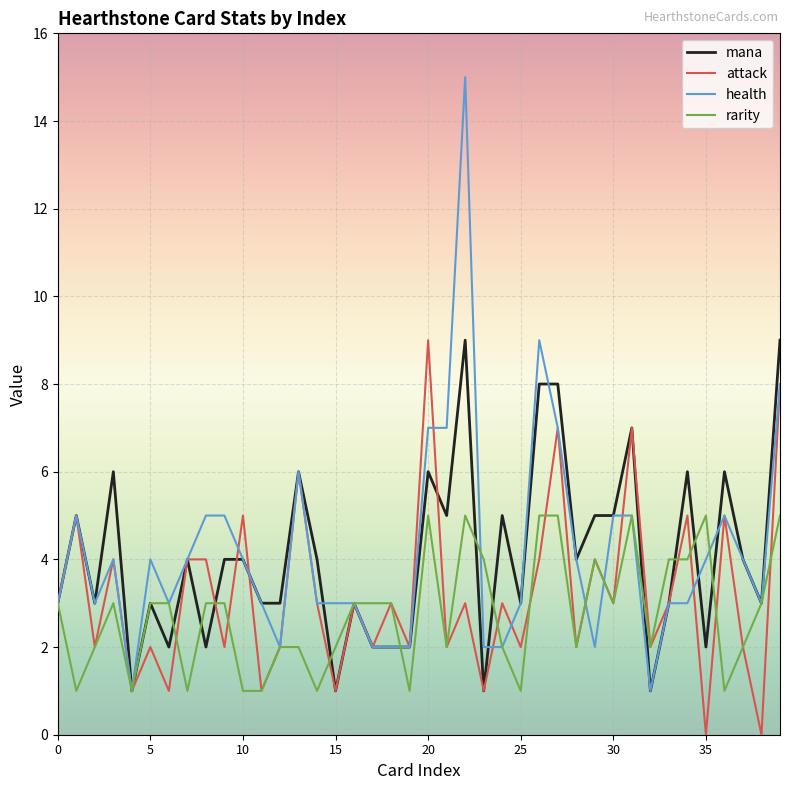

How many distinct data groups are displayed?

4